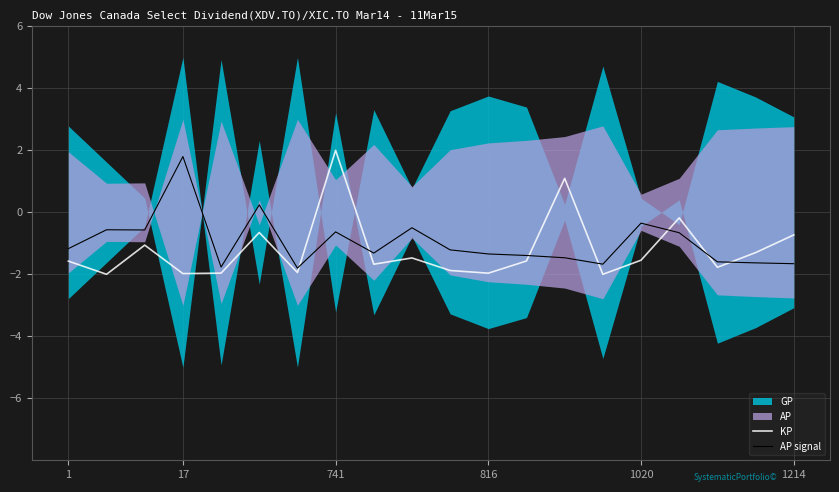

How many times do AP signal and KP cross each other?

7